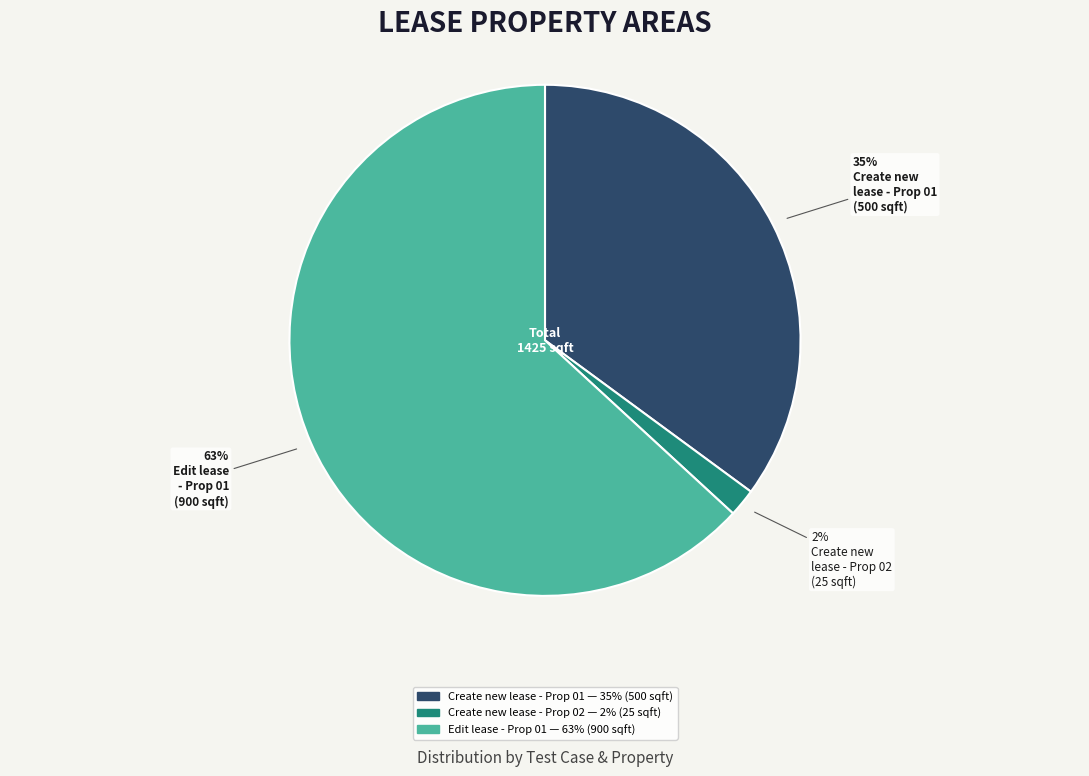

To the nearest percent, what is the difference between the largest and smallest slice percentages?

61%